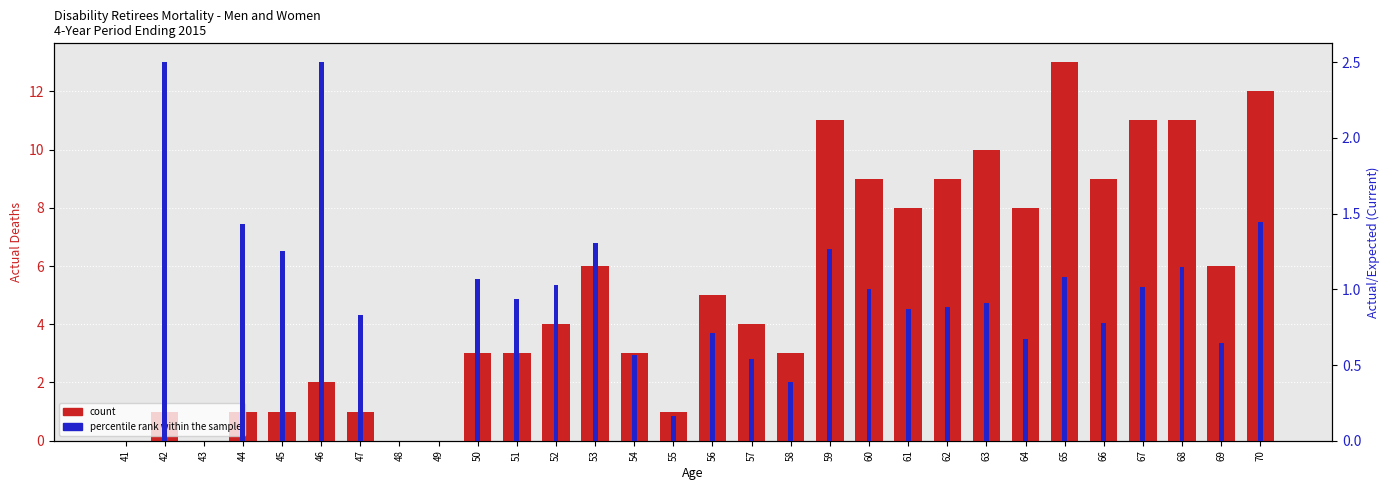

What is the greatest value displayed?

13.0